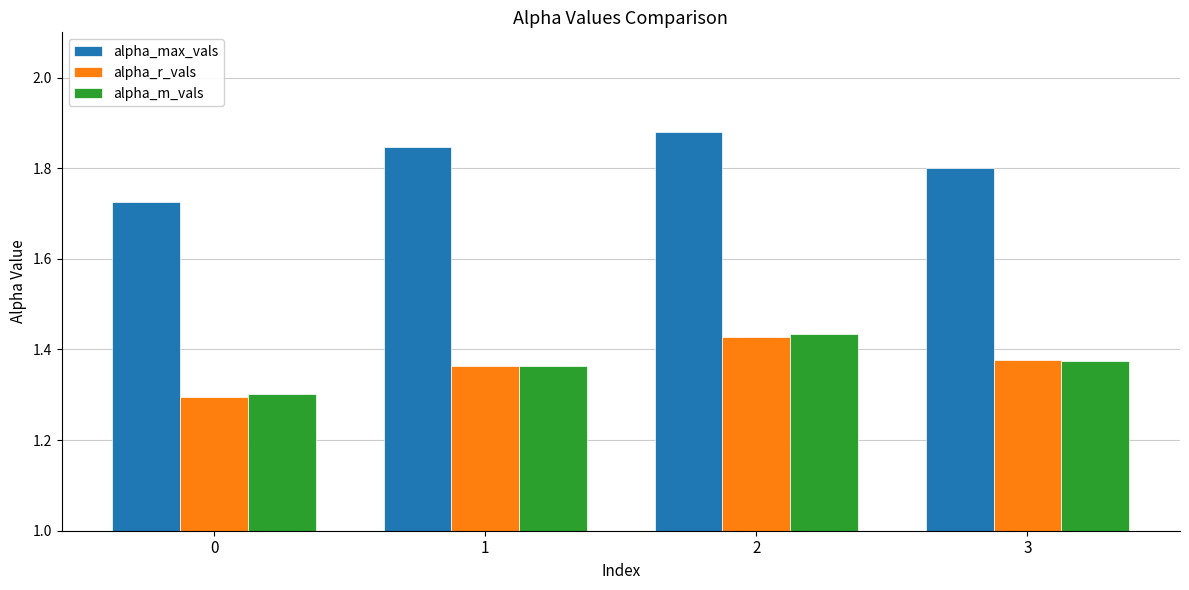

What are all the series names shown in the legend?

alpha_max_vals, alpha_r_vals, alpha_m_vals